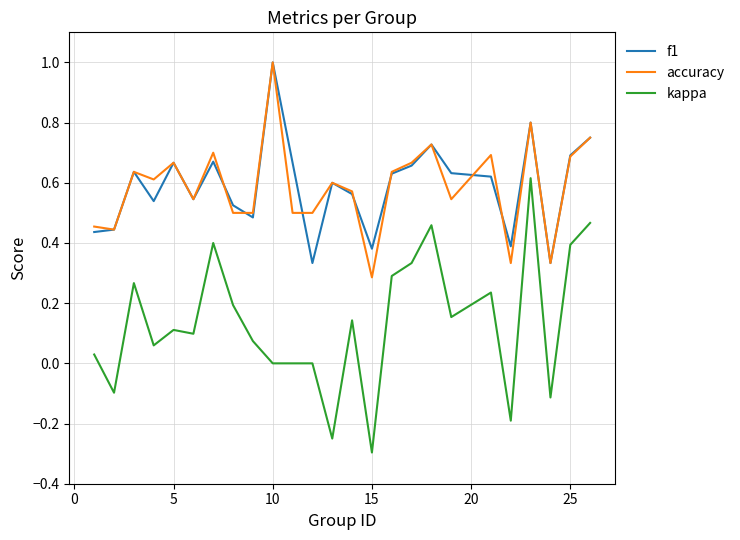

True or false: kappa and f1 cross at least once.

False